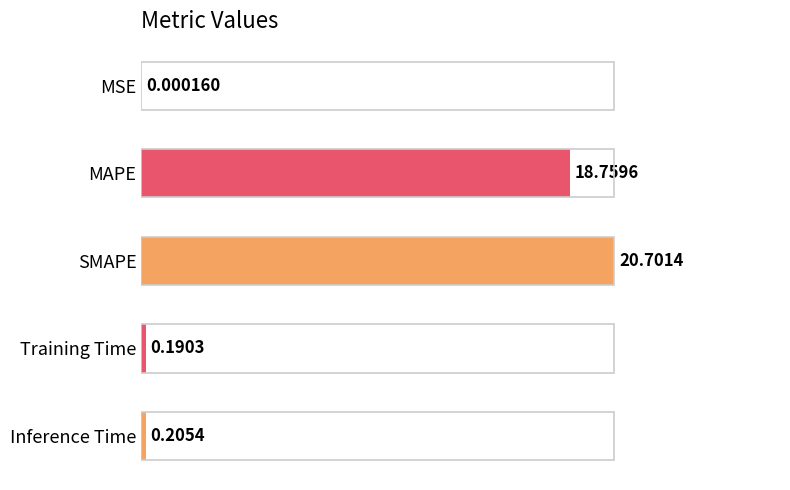

Are the bars horizontal?

Yes